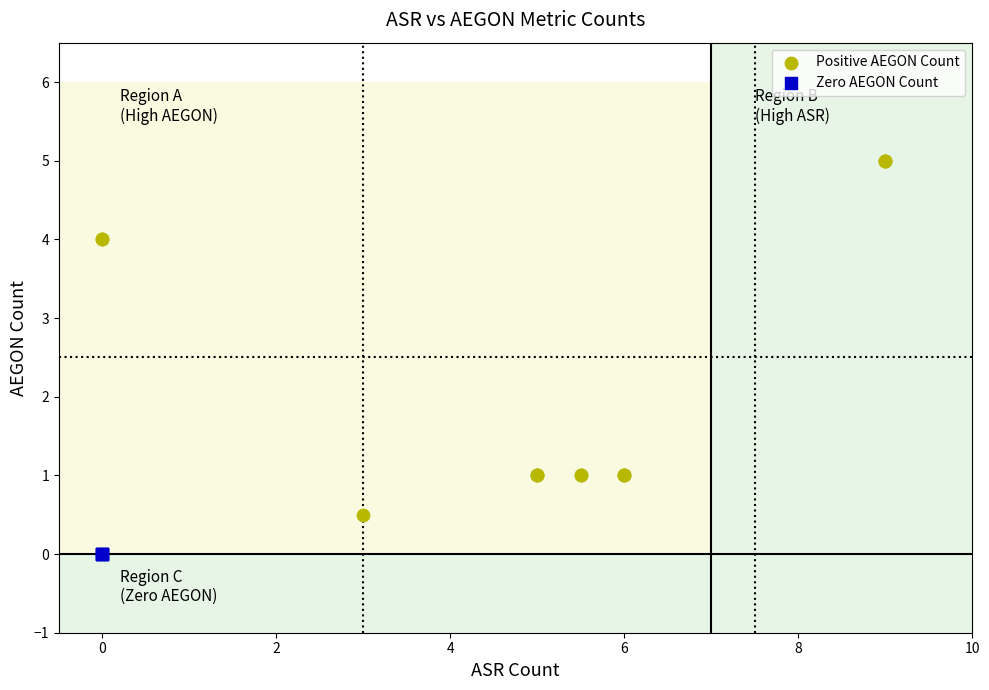

Which series reaches the maximum Y coordinate?

Positive AEGON Count